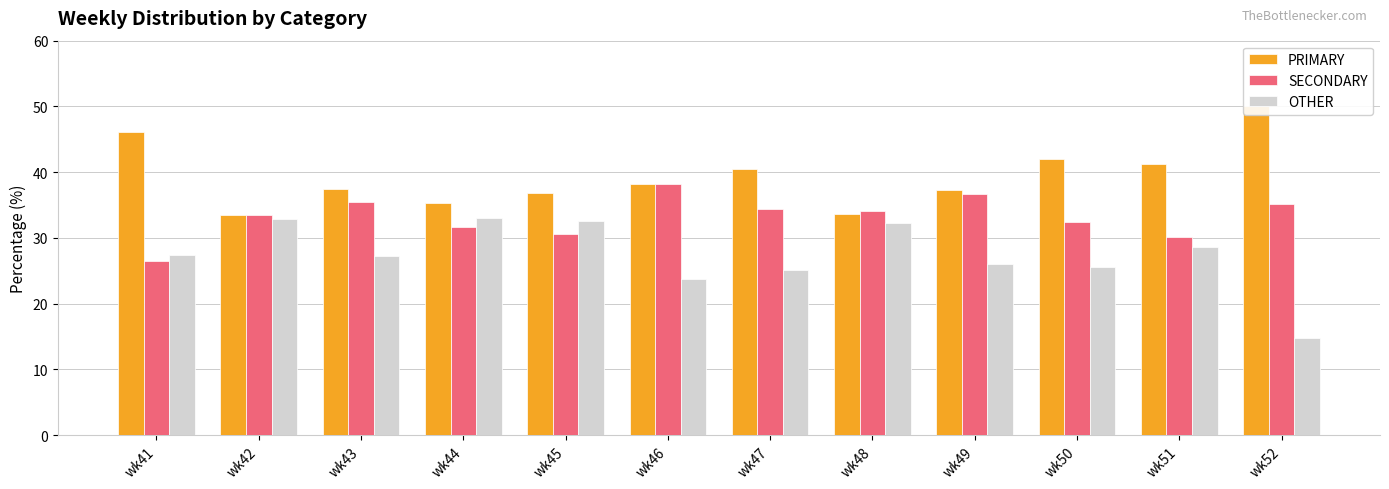

What is the value of the SECONDARY bar at the 1st from the left?

26.5